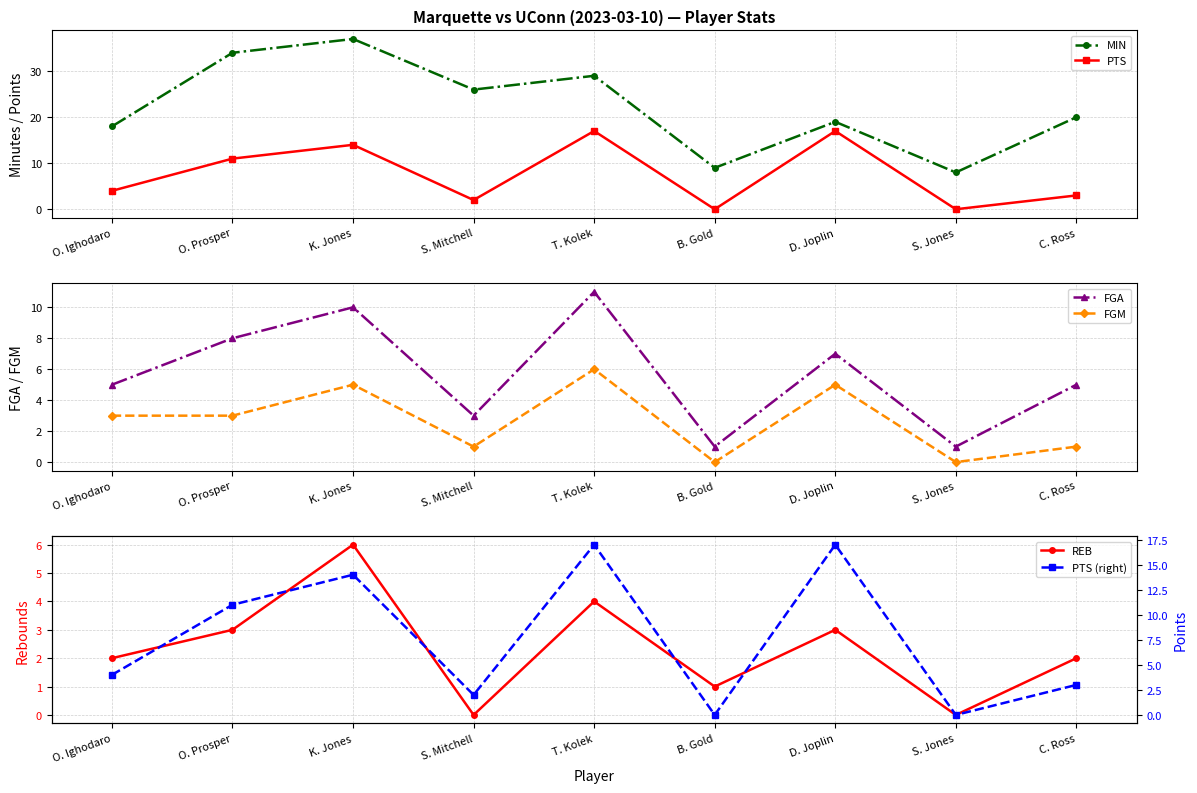

Where is the first local minimum for FGM?

S. Mitchell